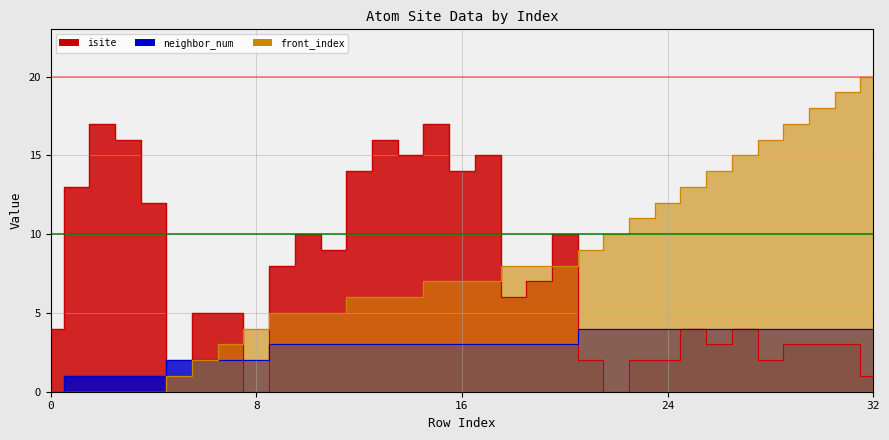

Reading left to right, list all the values displayed in this chart.

isite: 4	13	17	16	12	1	5	5	0	8	10	9	14	16	15	17	14	15	6	7	10	2	0	2	2	4	3	4	2	3	3	3	1
neighbor_num: 0	1	1	1	1	2	2	2	2	3	3	3	3	3	3	3	3	3	3	3	3	4	4	4	4	4	4	4	4	4	4	4	4
front_index: 0	0	0	0	0	1	2	3	4	5	5	5	6	6	6	7	7	7	8	8	8	9	10	11	12	13	14	15	16	17	18	19	20